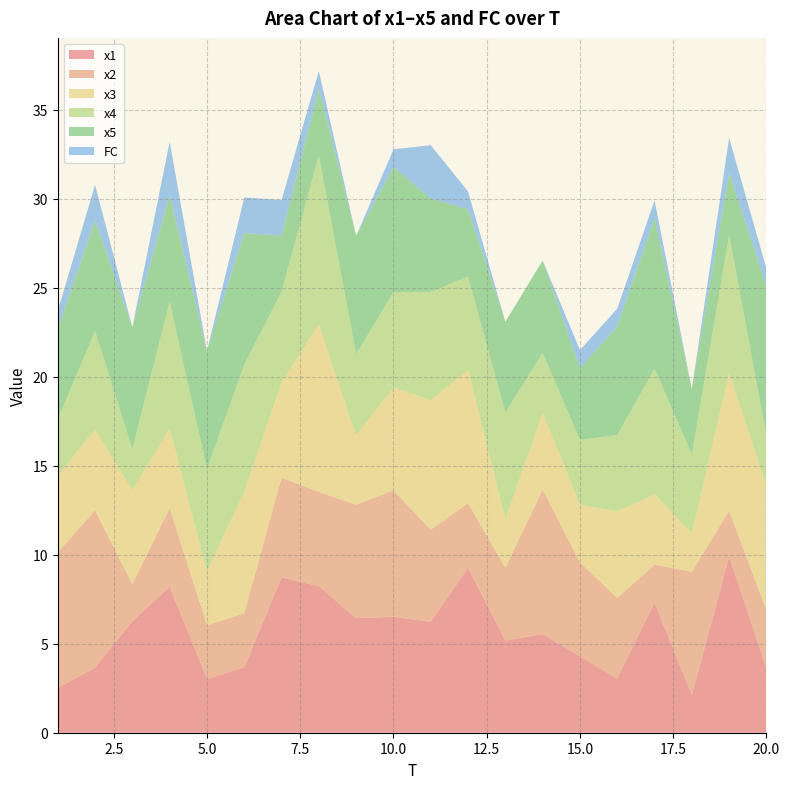

Reading left to right, transcribe all the data shown in this chart.

x1: 2.5	3.6	6.3	8.2	3.0	3.7	8.7	8.2	6.4	6.5	6.2	9.3	5.2	5.5	4.3	3.0	7.3	2.1	9.9	3.6
x2: 7.6	8.8	2.1	4.4	3.0	3.0	5.6	5.3	6.4	7.1	5.2	3.6	4.1	8.1	5.3	4.5	2.1	6.9	2.6	3.3
x3: 4.3	4.5	5.3	4.5	3.0	6.8	5.3	9.4	3.9	5.8	7.3	7.5	2.7	4.3	3.2	4.9	4.0	2.2	7.8	7.0
x4: 3.2	5.5	2.3	7.1	5.8	7.1	5.1	9.5	4.6	5.3	6.1	5.2	6.0	3.4	3.6	4.3	7.1	4.4	7.7	2.8
x5: 5.1	6.2	6.8	6.0	6.6	7.4	3.1	3.7	6.6	7.0	5.2	3.8	5.1	5.2	4.0	6.1	8.5	3.7	3.5	8.4
FC: 1.0	2.0	0.0	3.0	0.0	2.0	2.0	1.0	0.0	1.0	3.0	1.0	0.0	0.0	1.0	1.0	1.0	0.0	2.0	1.0